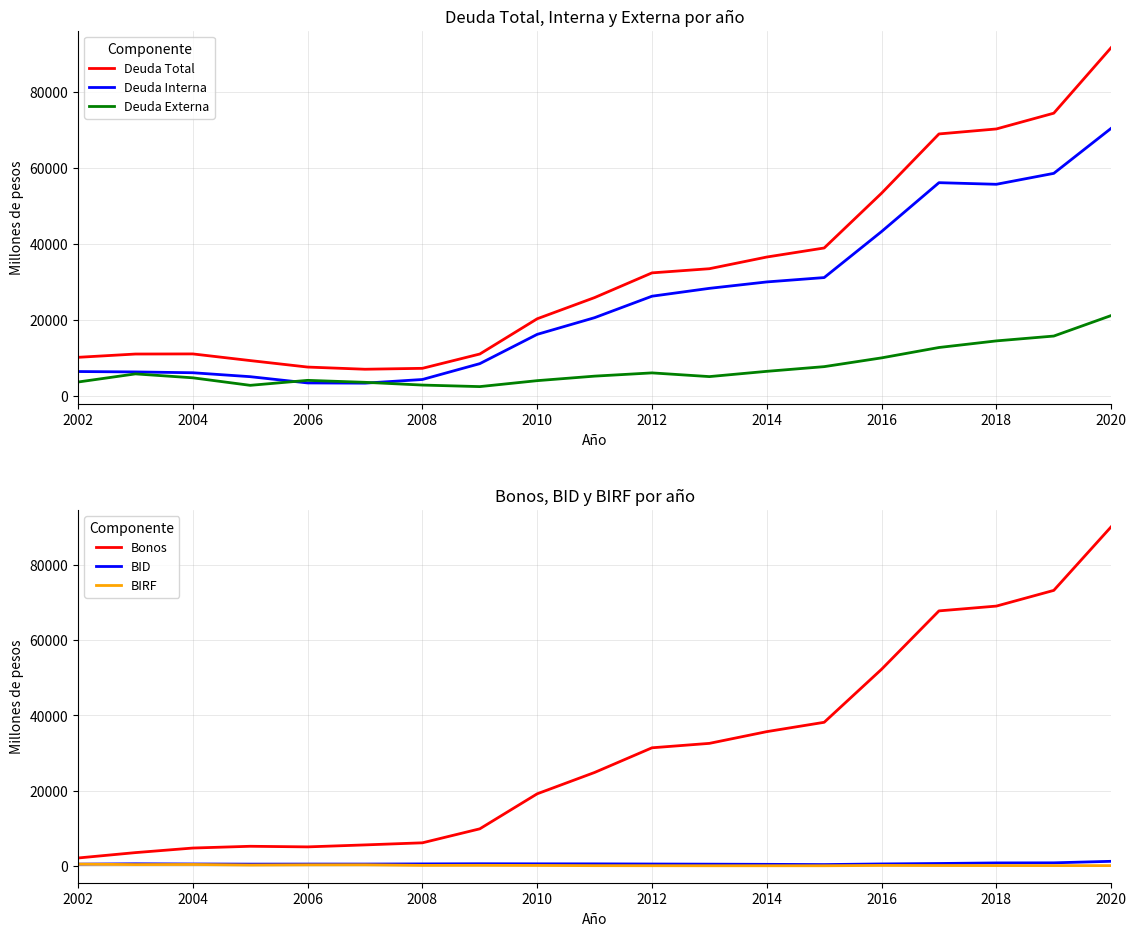

Is the value of Deuda Externa at 2016 greater than the value of Deuda Interna at 2012?

No